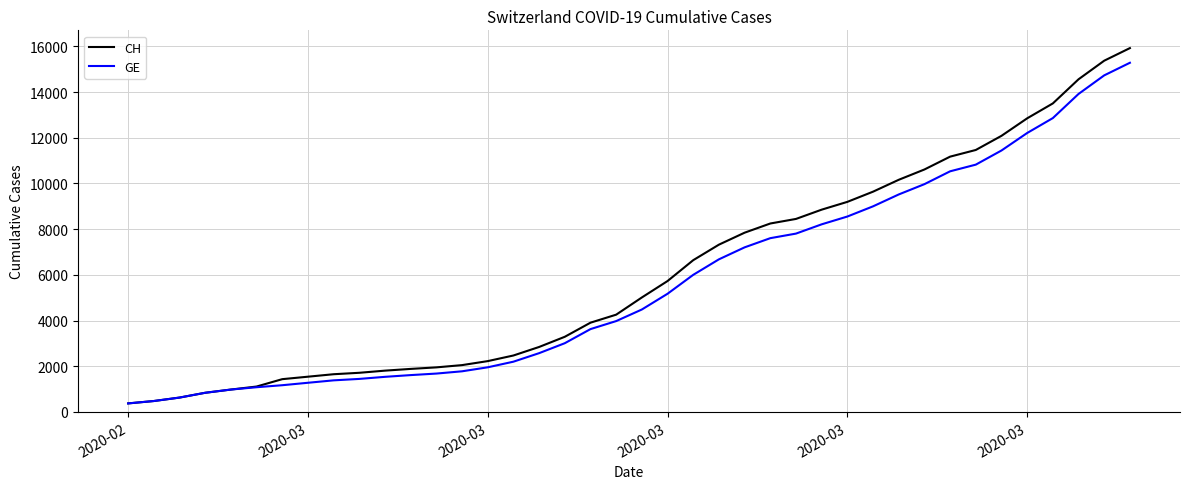

What is the highest value of the GE series?

15284